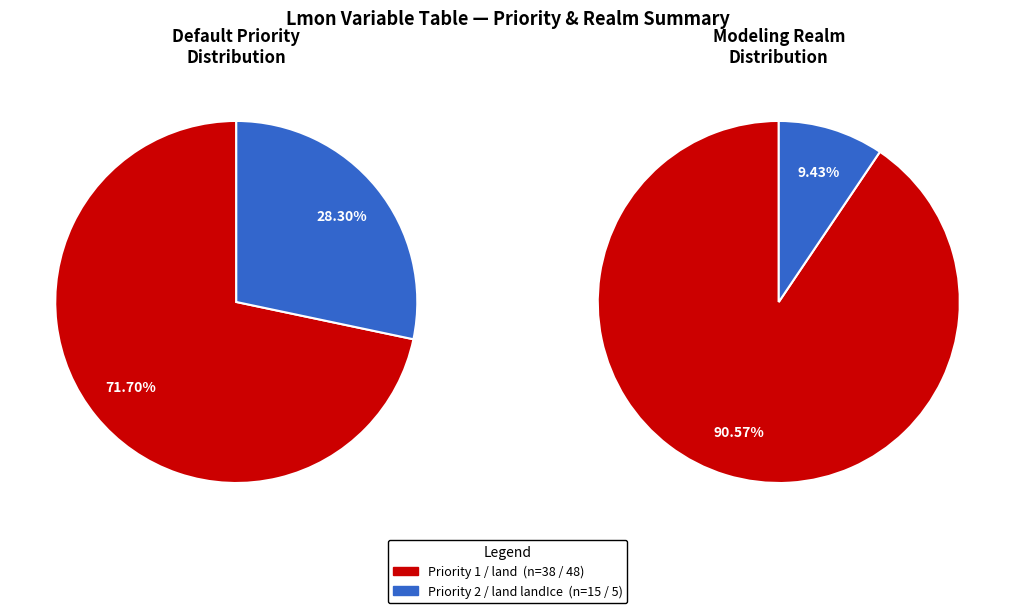

What is the largest slice in the pie chart?

Priority 1